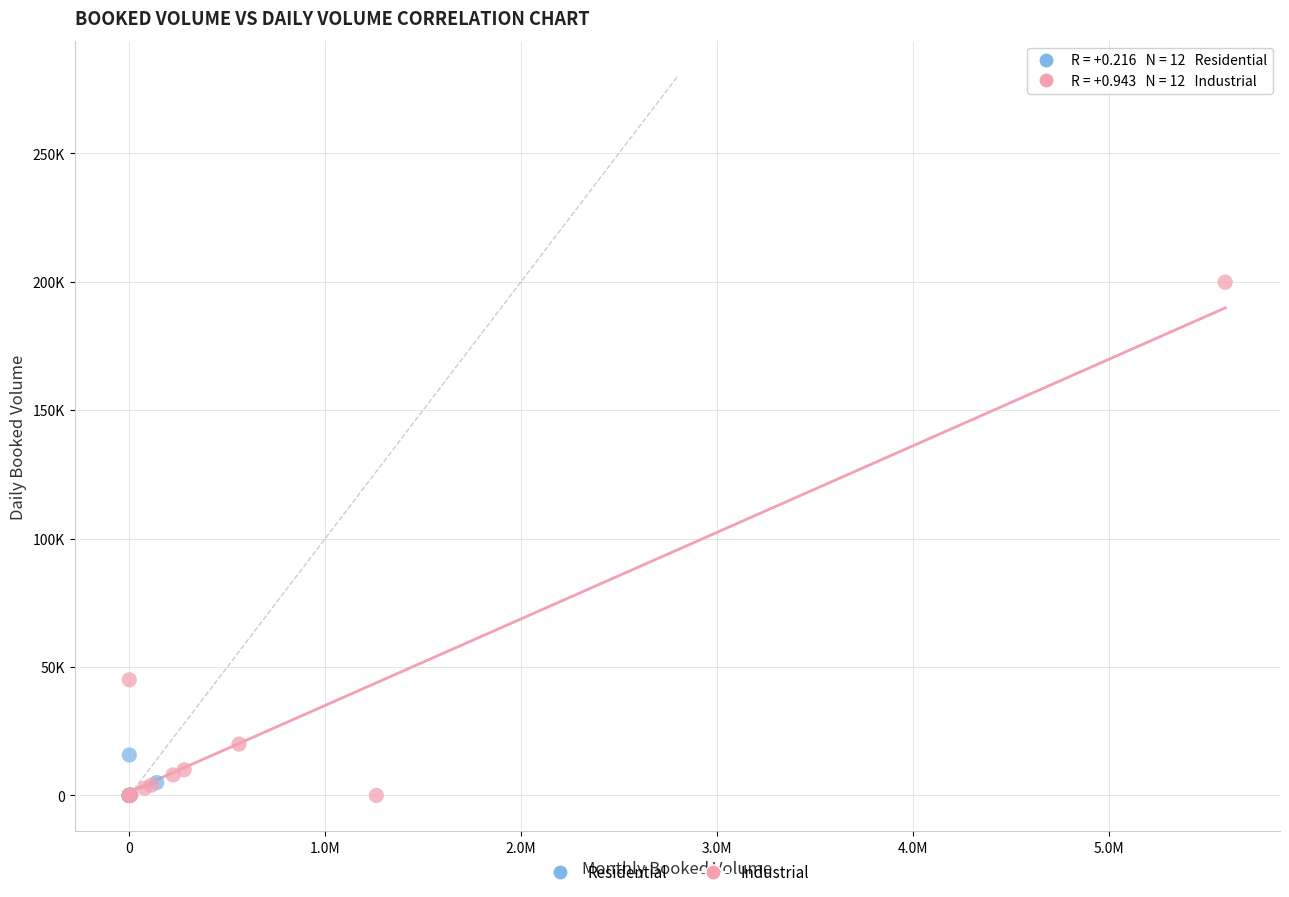

What are all the series names shown in the legend?

Residential, Industrial